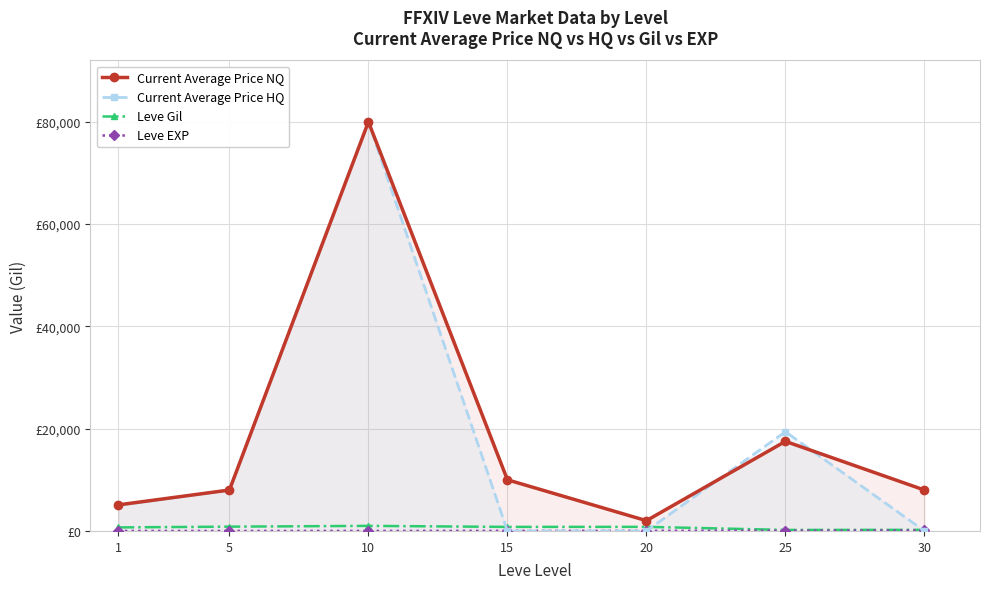

At how many categories does at least one series exceed 25963?

1